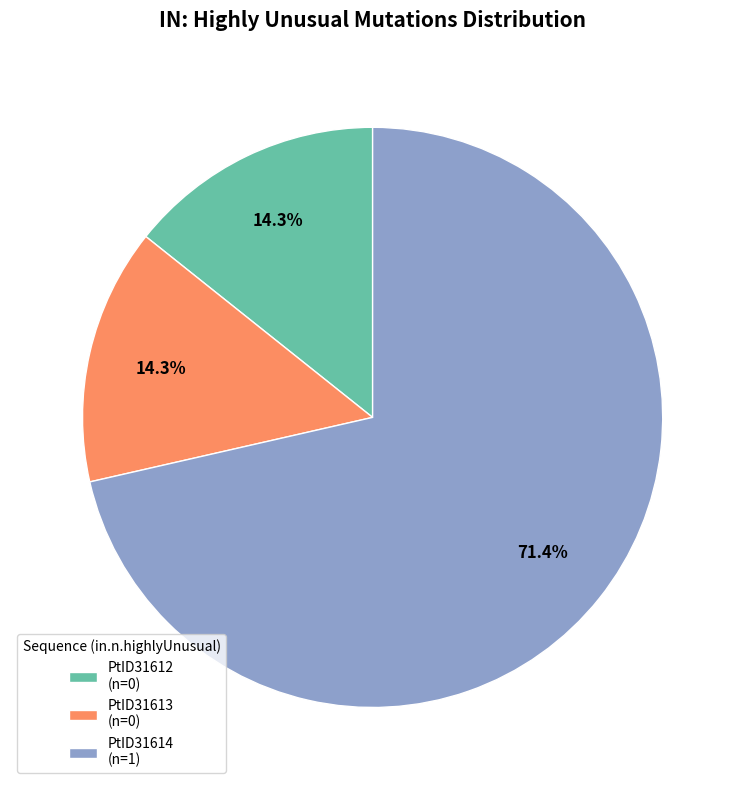

What is the majority slice?

PtID31614 (n=1)